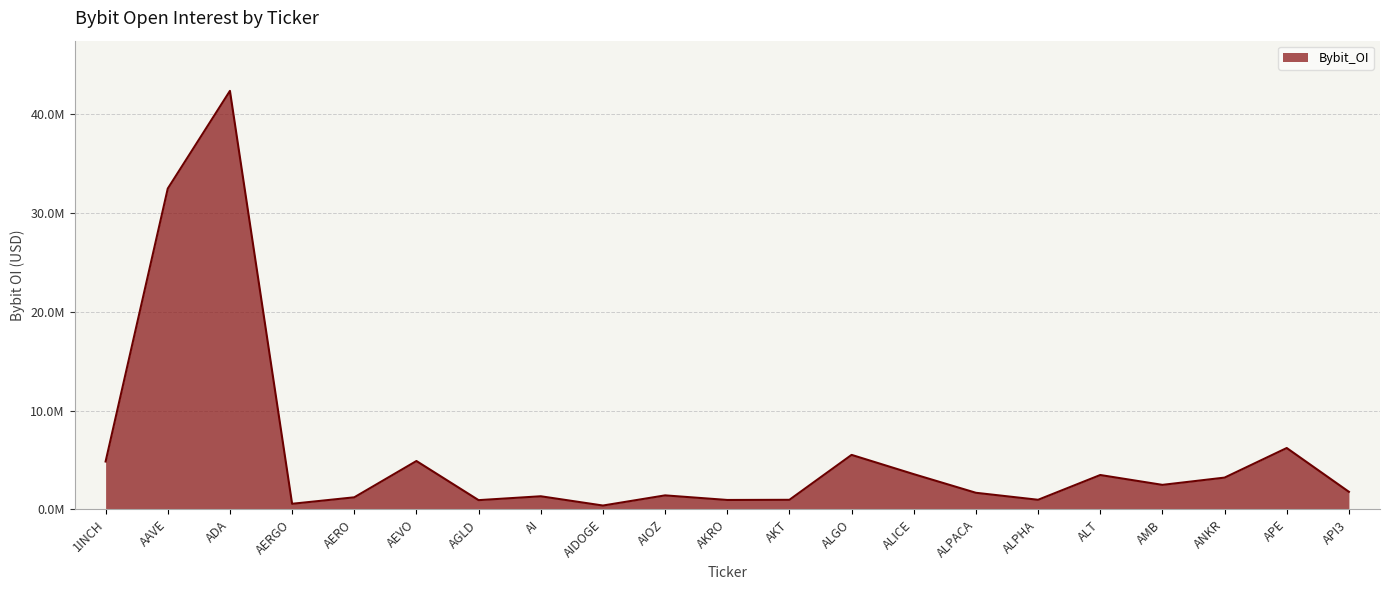

Reading left to right, list all the values displayed in this chart.

1INCH=4841547	AAVE=32464644	ADA=42349742	AERGO=563150	AERO=1218359	AEVO=4891861	AGLD=931852	AI=1323977	AIDOGE=385869	AIOZ=1414149	AKRO=949717	AKT=966107	ALGO=5512341	ALICE=3562324	ALPACA=1676061	ALPHA=968336	ALT=3475100	AMB=2478284	ANKR=3212922	APE=6207861	API3=1775151